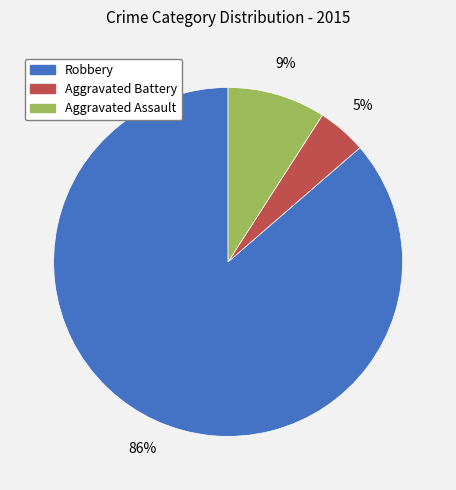

Is it true that Robbery is 86% of the pie?

True